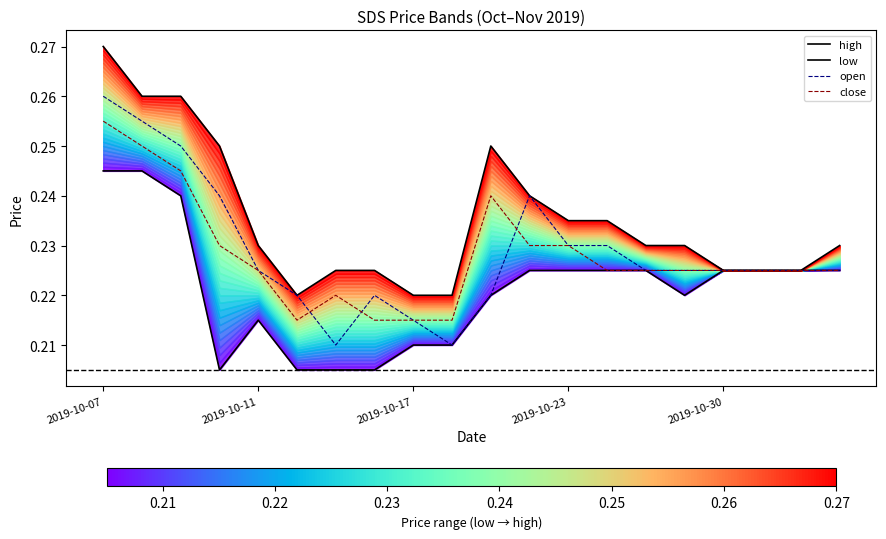

True or false: high and close intersect in this chart.

False